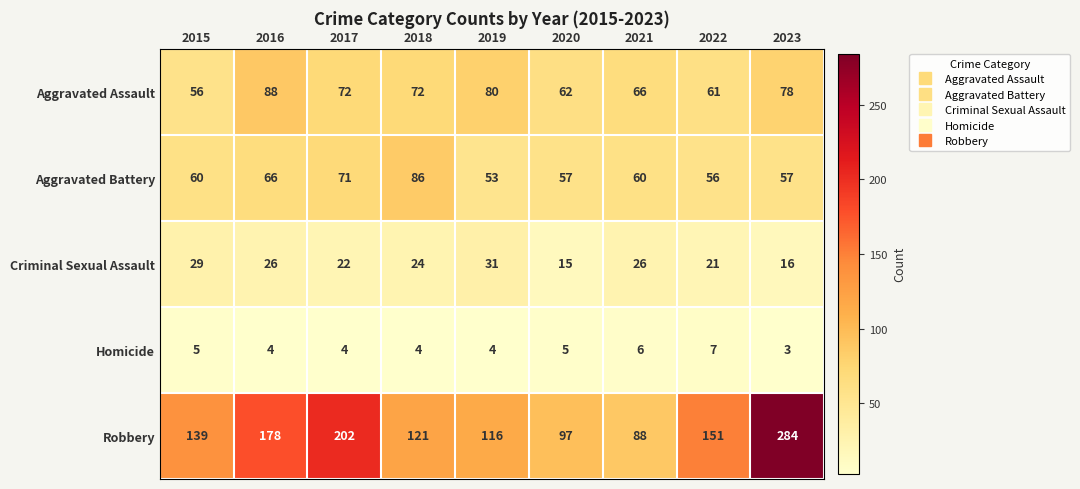

Which category has the lowest value across all series?

2023